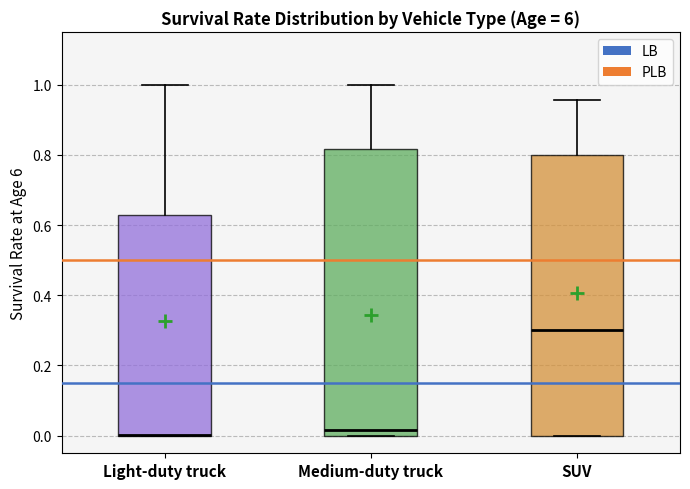

Reading left to right, read every box against the y-axis: the position of its median line, the range the box covers, and the ends of its whiskers. The values are not printed on the chart, so give them approximately, as read against the axis.

Light-duty truck: median 0.00 (drawn on the box's lower edge), box 0.00 to 0.62, whiskers 0.00 to 1.00
Medium-duty truck: median 0.02, box 0.00 to 0.82, whiskers 0.00 to 1.00
SUV: median 0.30, box 0.00 to 0.80, whiskers 0.00 to 0.96